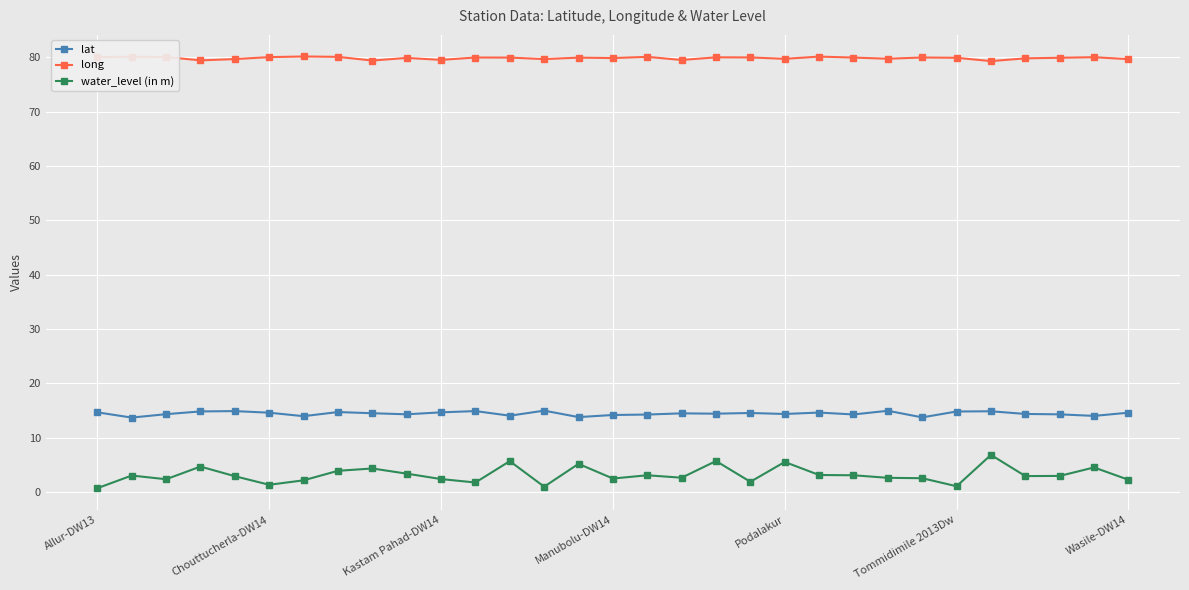

True or false: lat and long intersect in this chart.

False